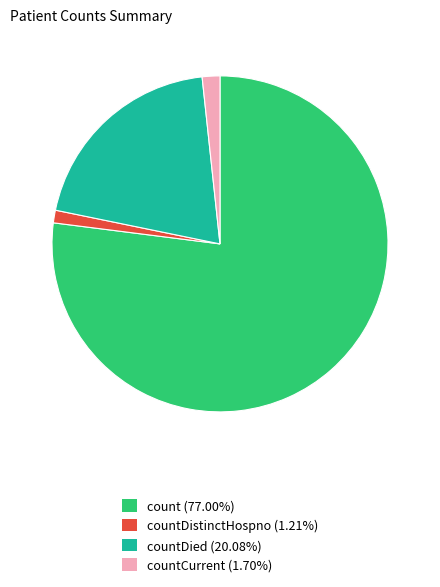

Is the sum of countDied (20.08%) and countCurrent (1.70%) greater than half?

No